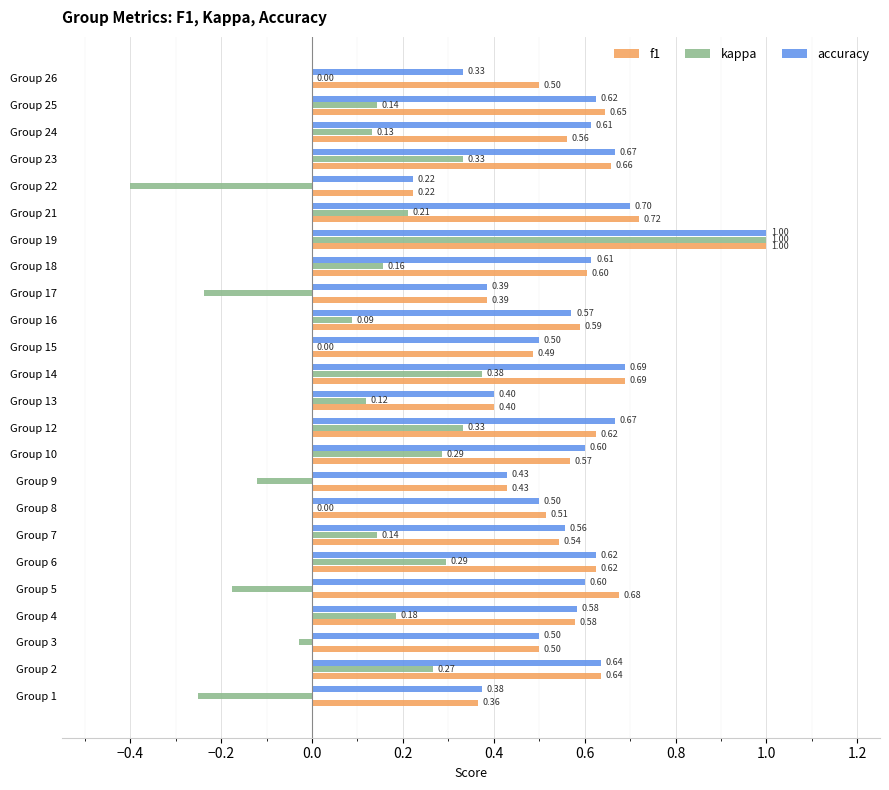

What is the sum of the kappa values at Group 2 and Group 18?

0.4